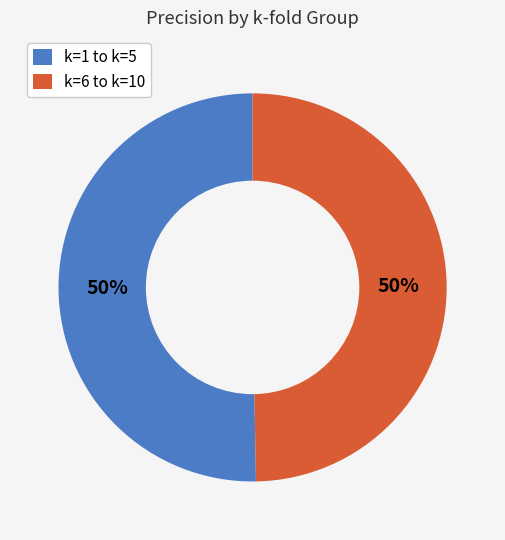

What is the ratio of the value at k=6 to k=10 to the value at k=1 to k=5?

1.0